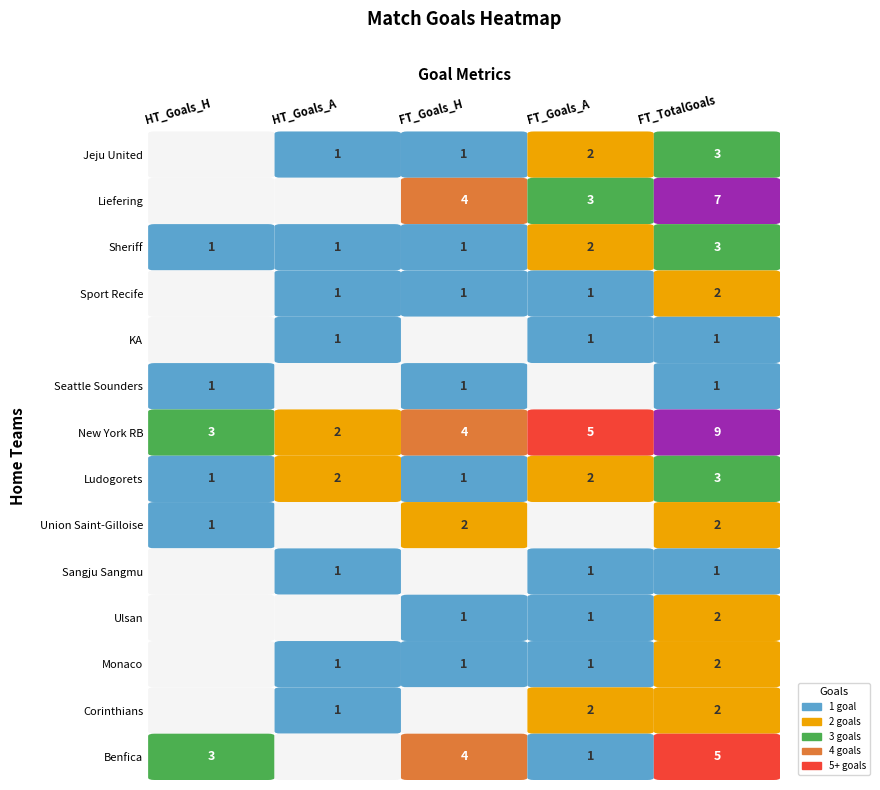

Reading left to right, extract all data points from this chart.

Jeju United: Jeju United=0	Liefering=1	Sheriff=1	Sport Recife=2	KA=3
Liefering: Jeju United=0	Liefering=0	Sheriff=4	Sport Recife=3	KA=7
Sheriff: Jeju United=1	Liefering=1	Sheriff=1	Sport Recife=2	KA=3
Sport Recife: Jeju United=0	Liefering=1	Sheriff=1	Sport Recife=1	KA=2
KA: Jeju United=0	Liefering=1	Sheriff=0	Sport Recife=1	KA=1
Seattle Sounders: Jeju United=1	Liefering=0	Sheriff=1	Sport Recife=0	KA=1
New York RB: Jeju United=3	Liefering=2	Sheriff=4	Sport Recife=5	KA=9
Ludogorets: Jeju United=1	Liefering=2	Sheriff=1	Sport Recife=2	KA=3
Union Saint-Gilloise: Jeju United=1	Liefering=0	Sheriff=2	Sport Recife=0	KA=2
Sangju Sangmu: Jeju United=0	Liefering=1	Sheriff=0	Sport Recife=1	KA=1
Ulsan: Jeju United=0	Liefering=0	Sheriff=1	Sport Recife=1	KA=2
Monaco: Jeju United=0	Liefering=1	Sheriff=1	Sport Recife=1	KA=2
Corinthians: Jeju United=0	Liefering=1	Sheriff=0	Sport Recife=2	KA=2
Benfica: Jeju United=3	Liefering=0	Sheriff=4	Sport Recife=1	KA=5